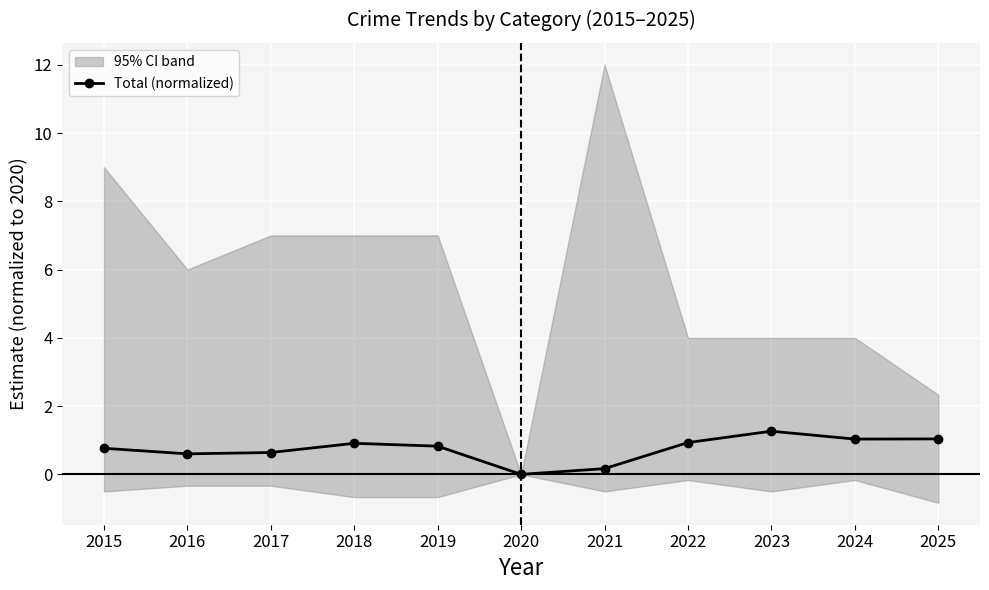

What is the maximum value shown in the chart?

1.3